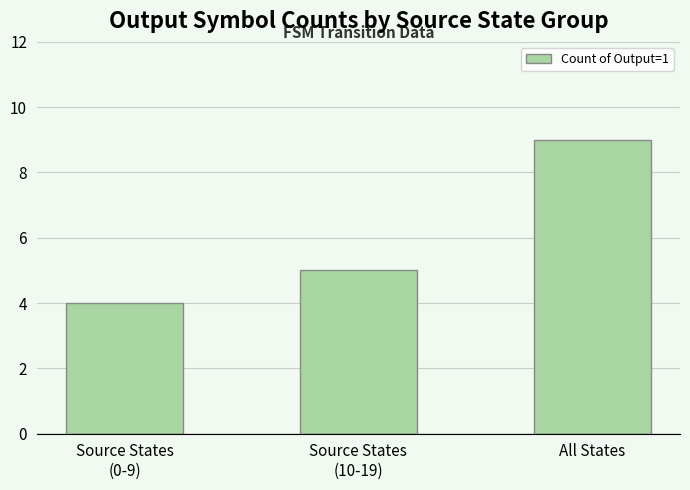

True or false: the data shows 5 at All States.

False